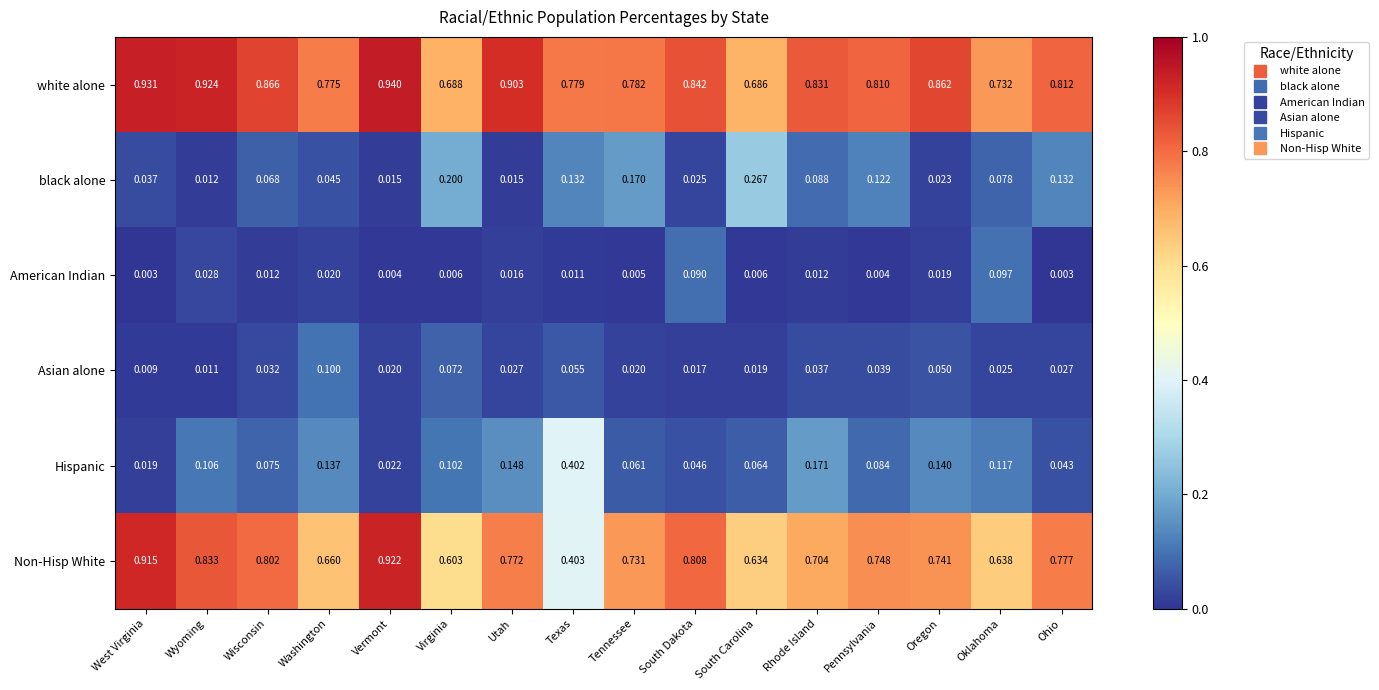

What is the total value across all series at Pennsylvania?

1.8